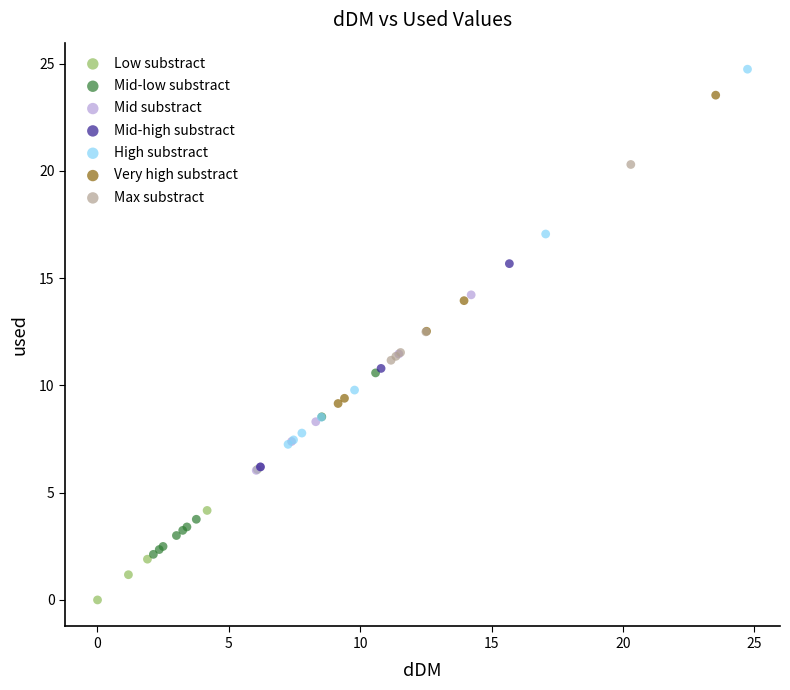

Which series has the largest Y range (max minus min)?

High substract